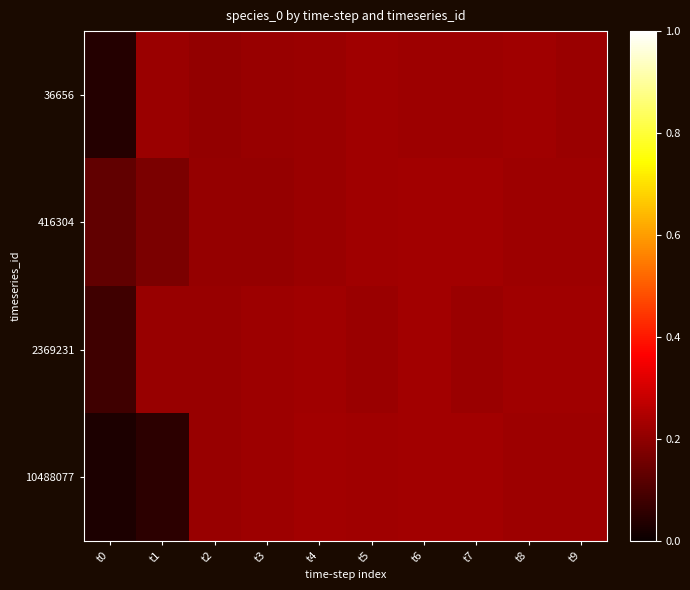

Which series changed the most between t1 and t6?

10488077